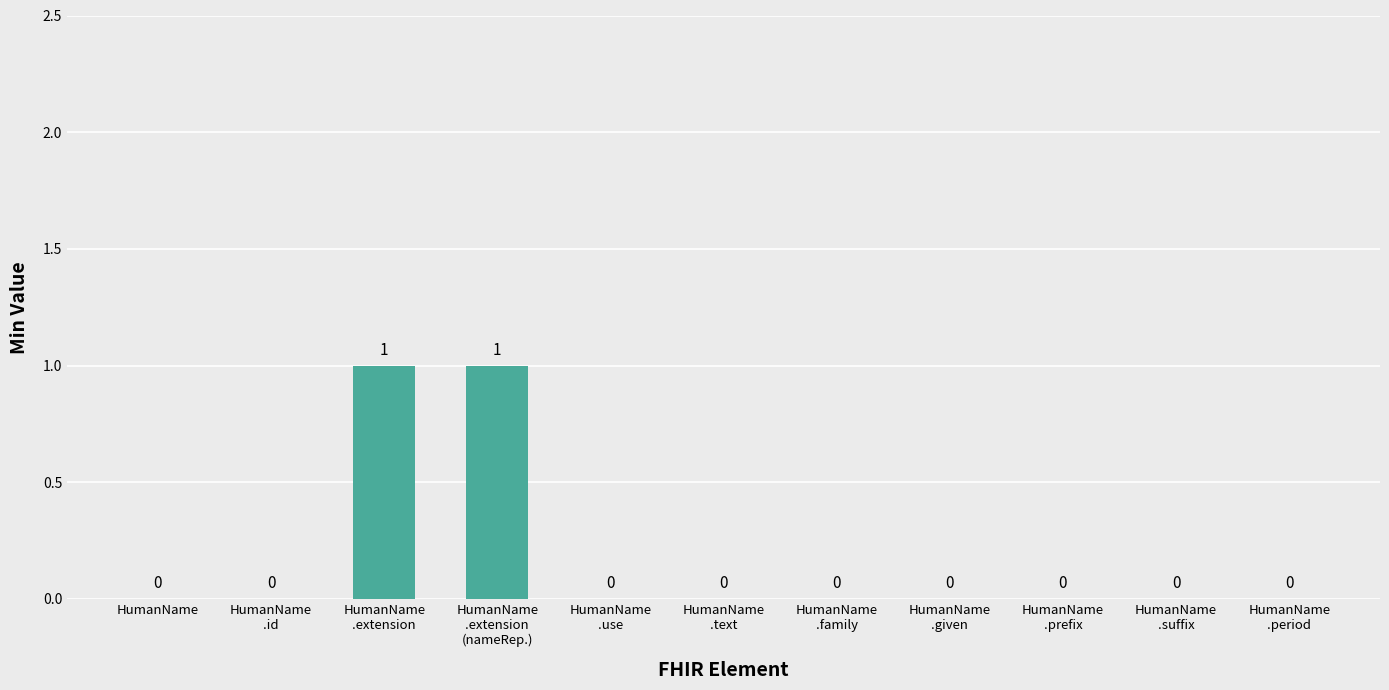

What is the sum of all values?

2